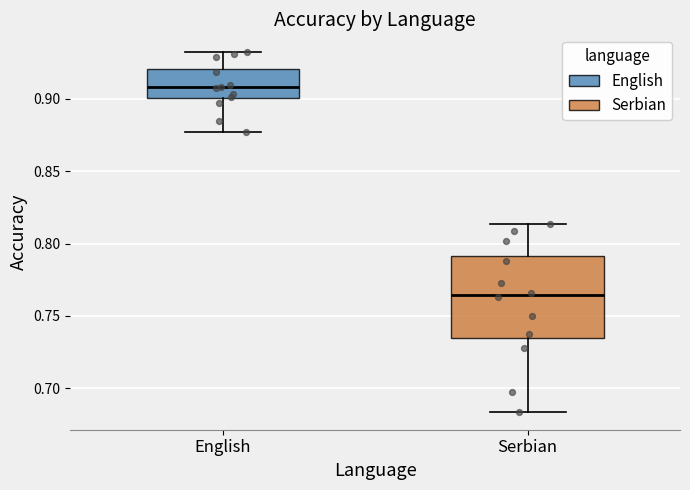

Where does the median line of the box for Serbian sit on the y-axis? The values are not printed on the chart, so give them approximately, as read against the axis.

0.765